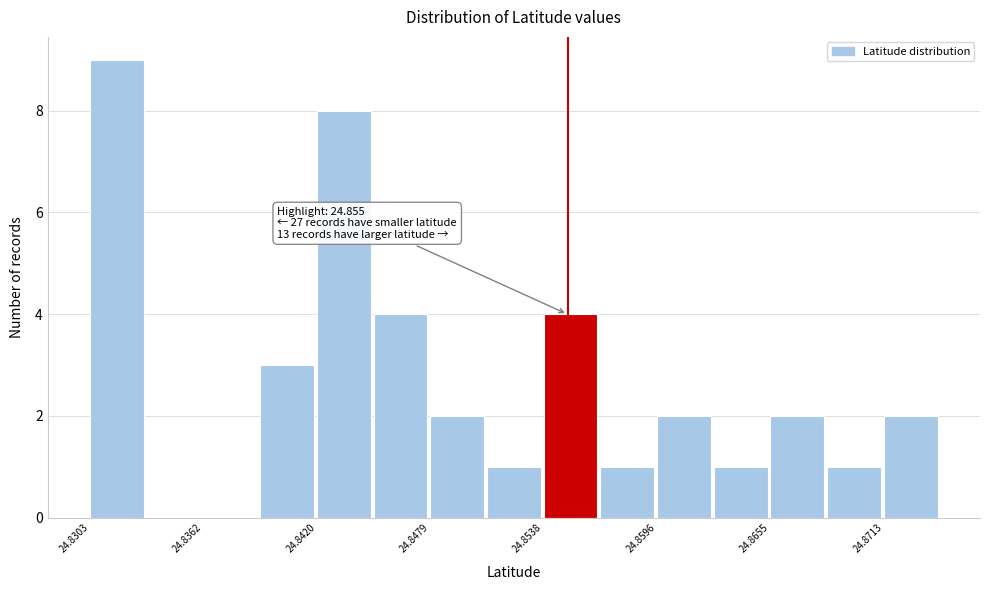

Around what value on the x-axis is the tallest bar? Give the approximate position of its centre, as read against the axis.

24.832